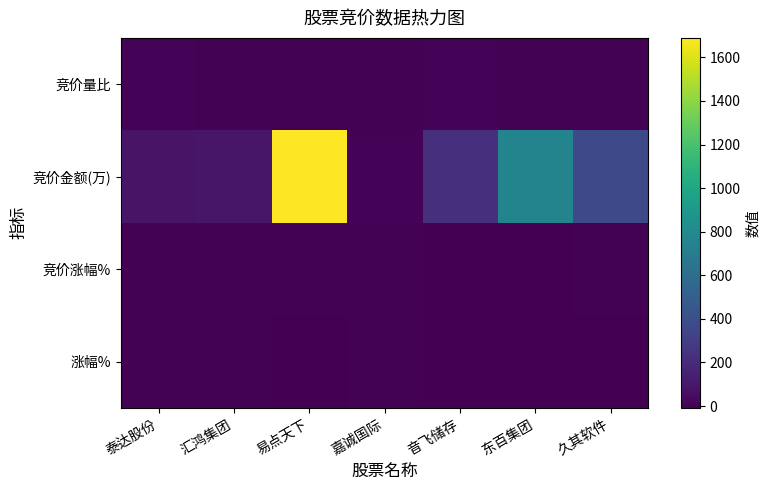

Which series has the widest spread of values?

竞价金额(万)